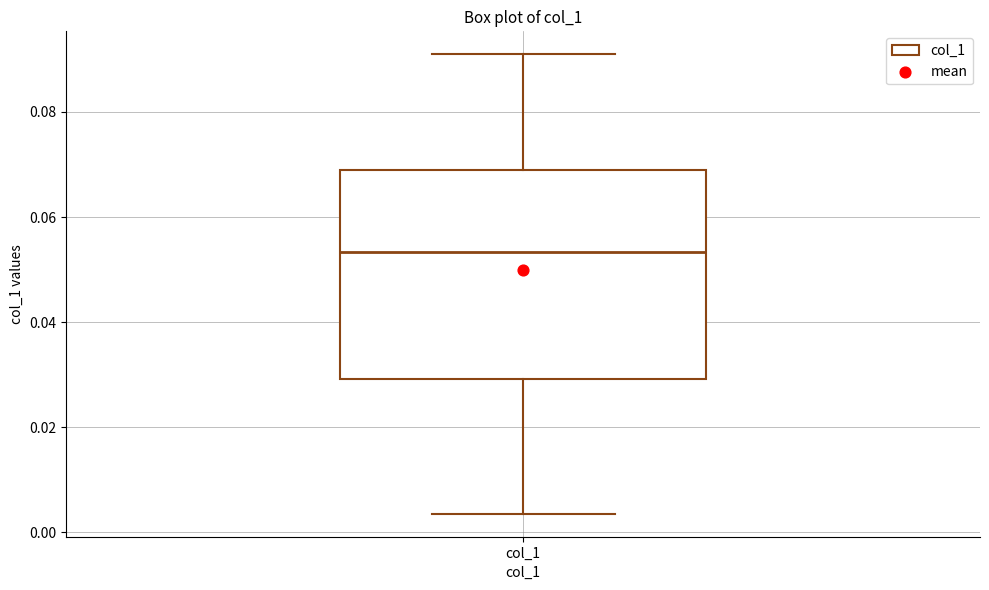

Where is the lower edge of the box for col_1 on the y-axis? The values are not printed on the chart, so give them approximately, as read against the axis.

0.030